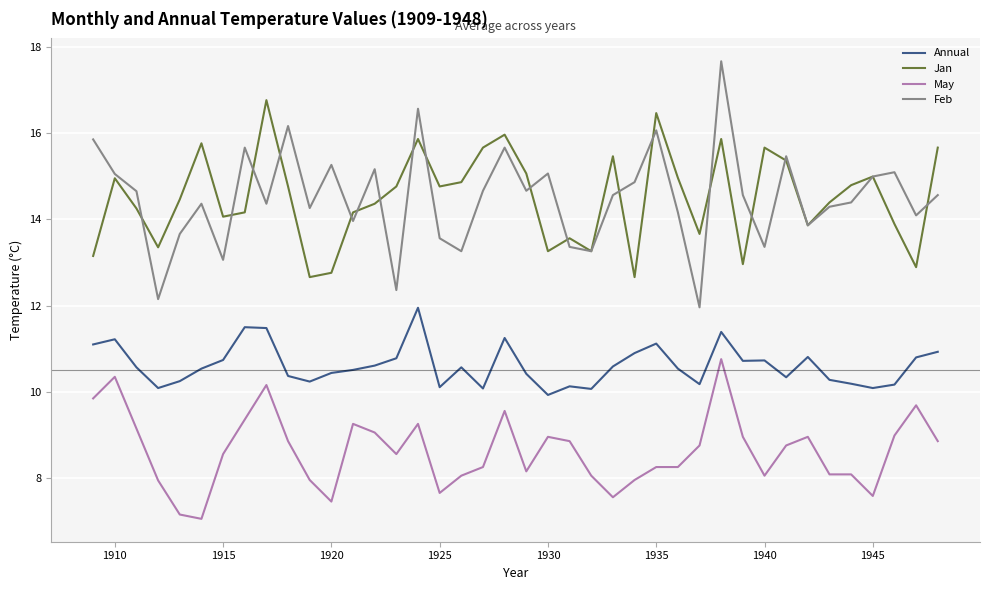

True or false: May and Annual intersect in this chart.

False